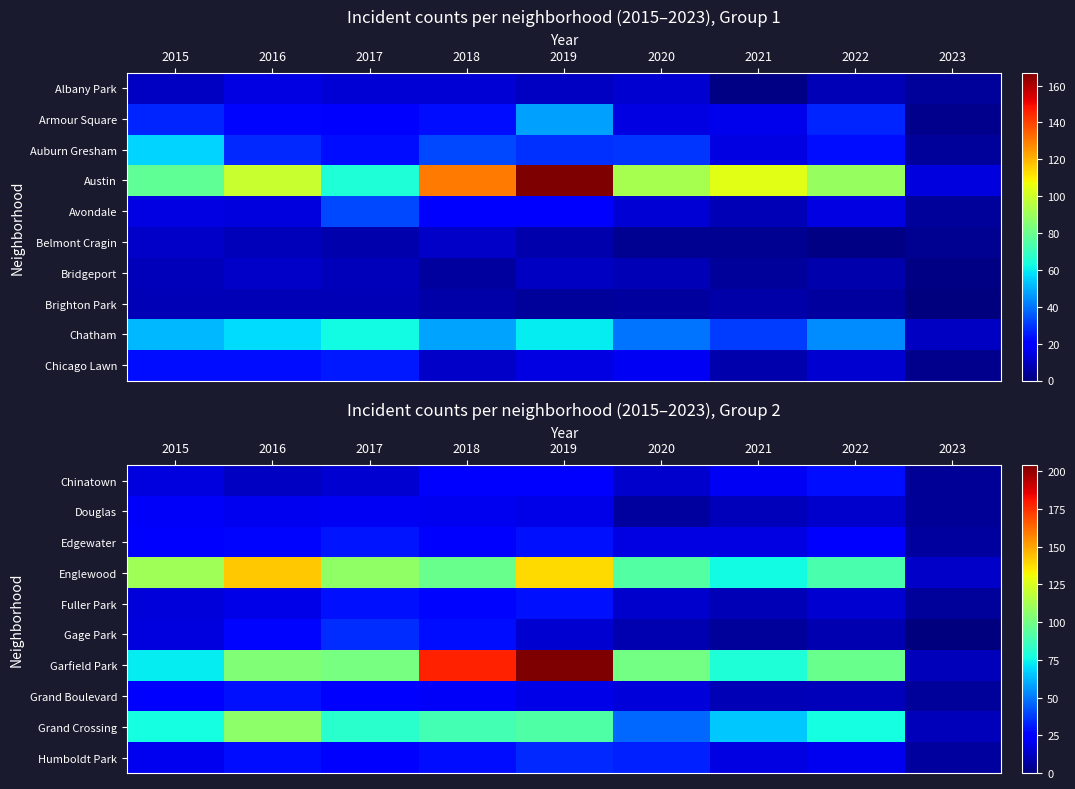

What is the total value across all series at 2017?

470